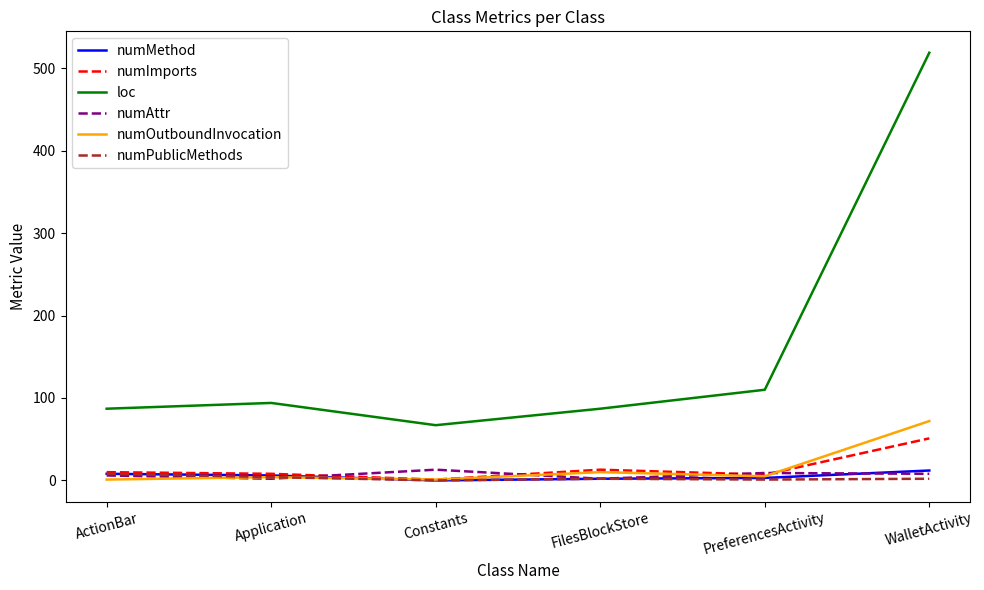

Which series has the largest total across all categories?

loc